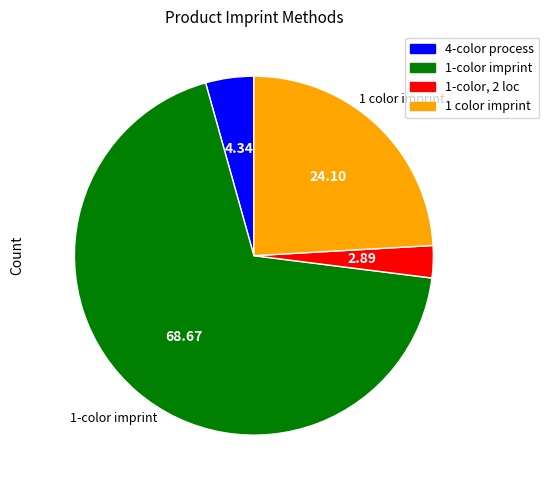

Does any single category account for the majority?

Yes